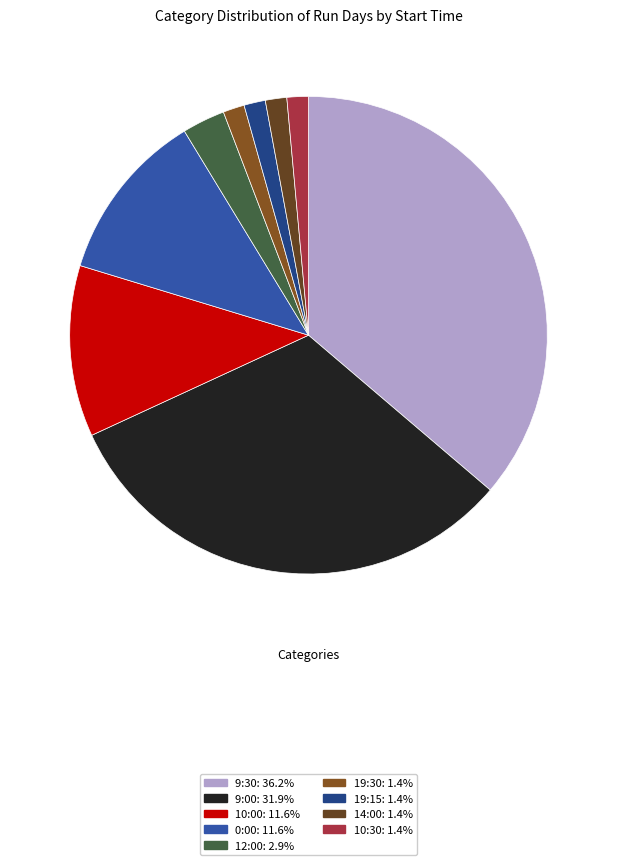

How many segments does this pie chart have?

9